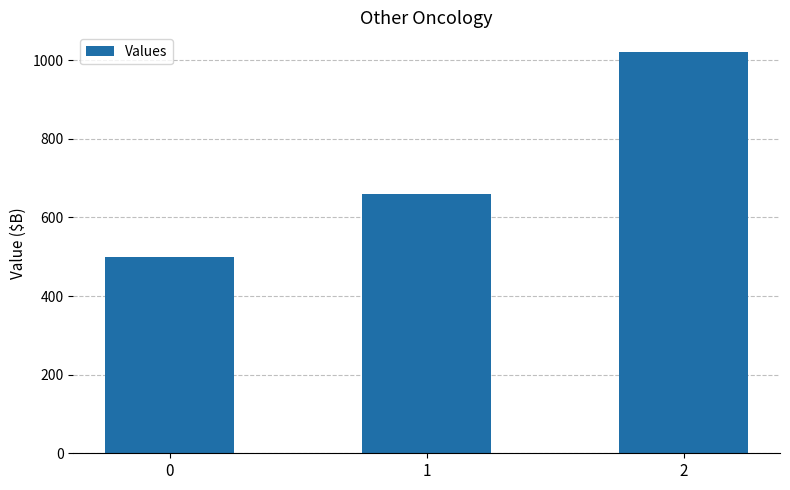

List the labels in order of value, largest first.

2, 1, 0